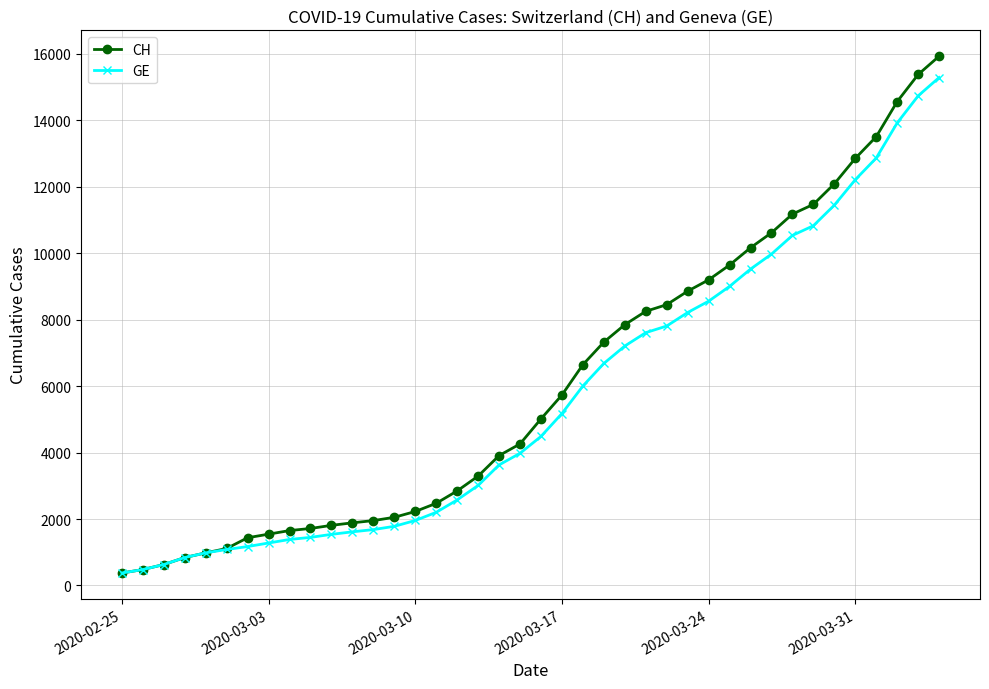

What is the maximum value for CH?

15926